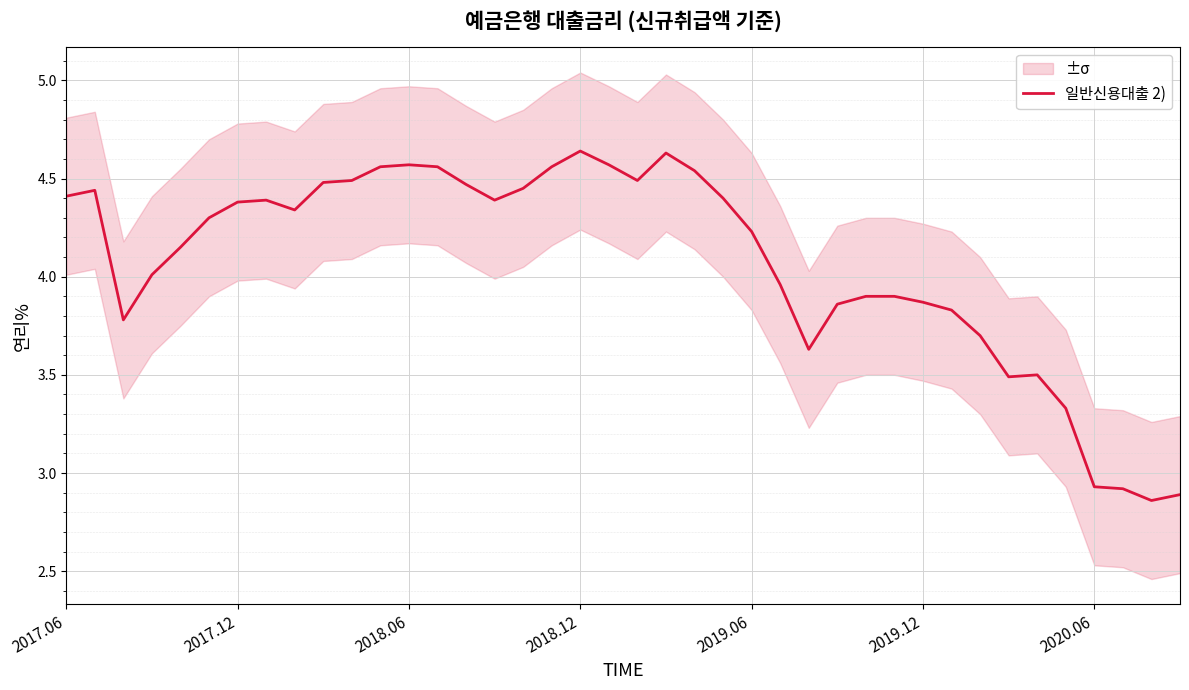

Reading right to left, extract all data points from this chart.

2.9	2.9	2.9	2.9	3.3	3.5	3.5	3.7	3.8	3.9	3.9	3.9	3.9	3.6	4.0	4.2	4.4	4.5	4.6	4.5	4.6	4.6	4.6	4.5	4.4	4.5	4.6	4.6	4.6	4.5	4.5	4.3	4.4	4.4	4.3	4.2	4.0	3.8	4.4	4.4